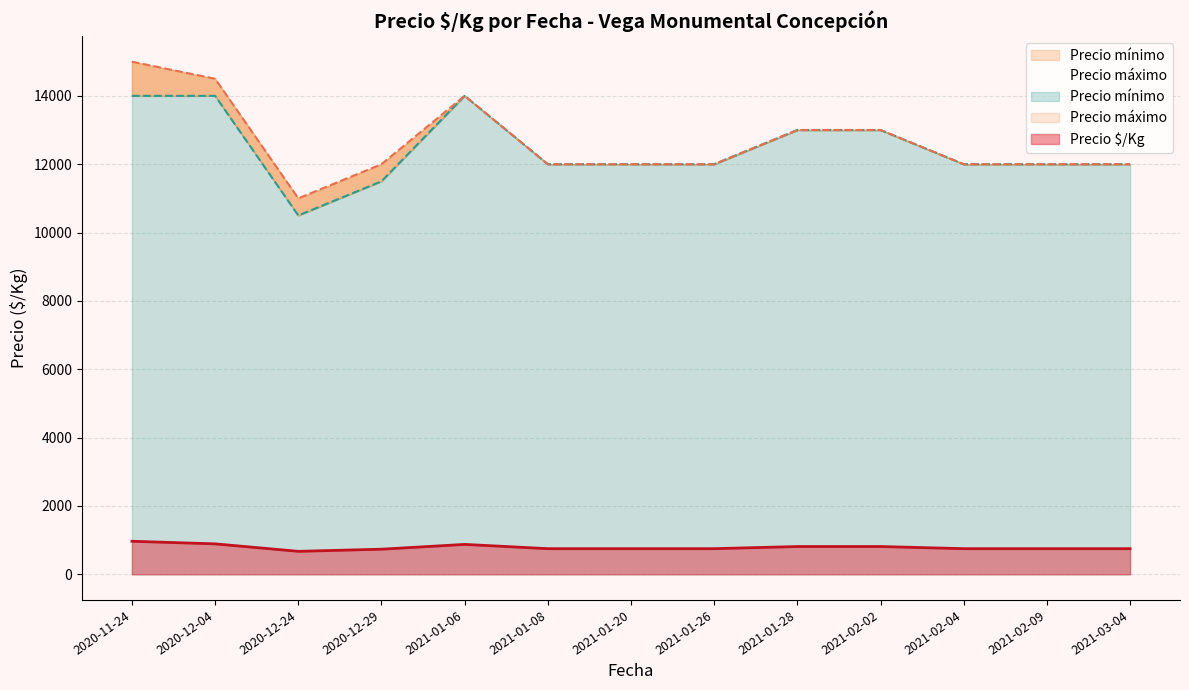

What is the minimum value for Precio $/Kg?

672.0